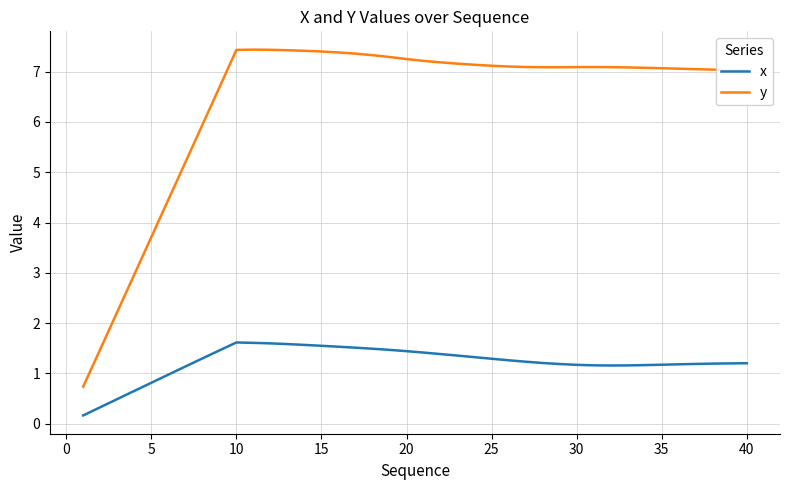

What is the average value of the y series?

6.4